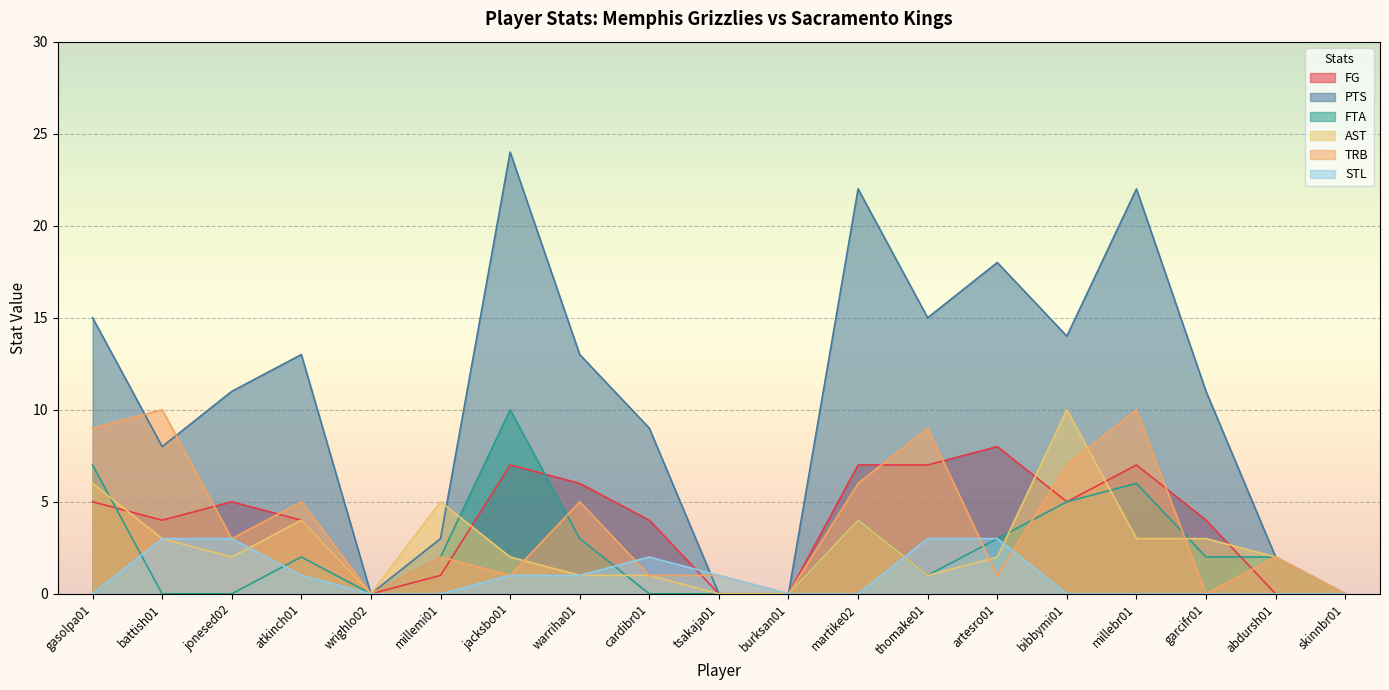

Which series has the widest spread of values?

PTS